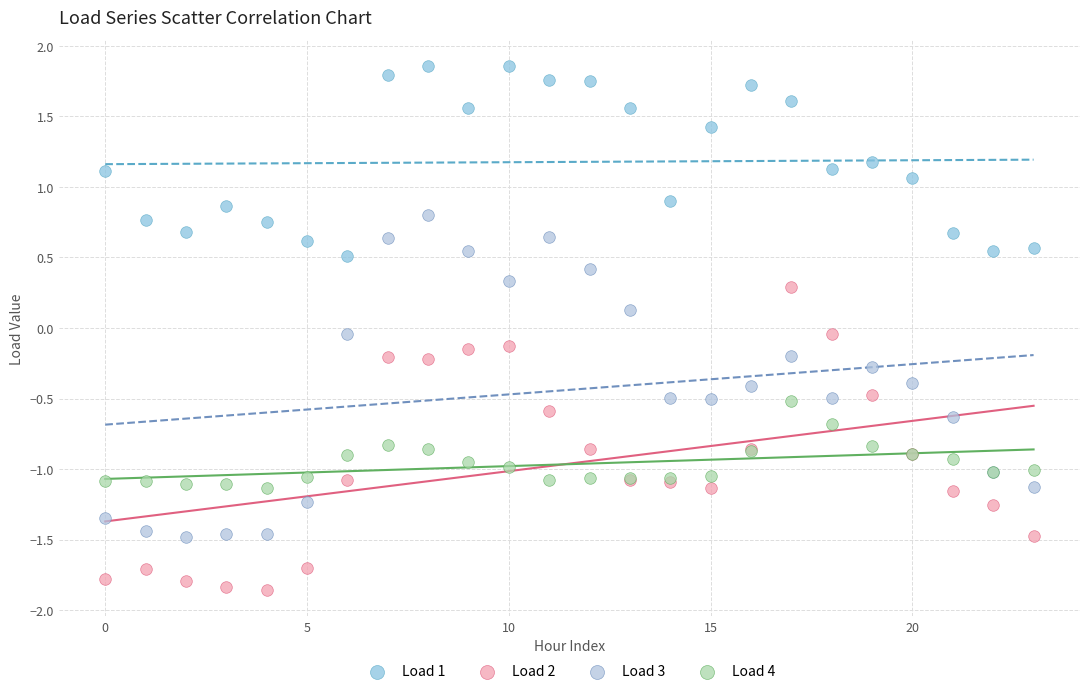

Which series has the widest spread of Y values?

Load 3